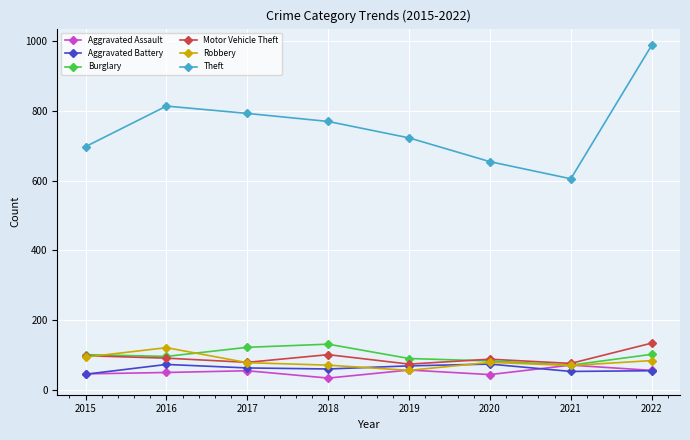

Is it true that Burglary equals 168 at 2016?

False